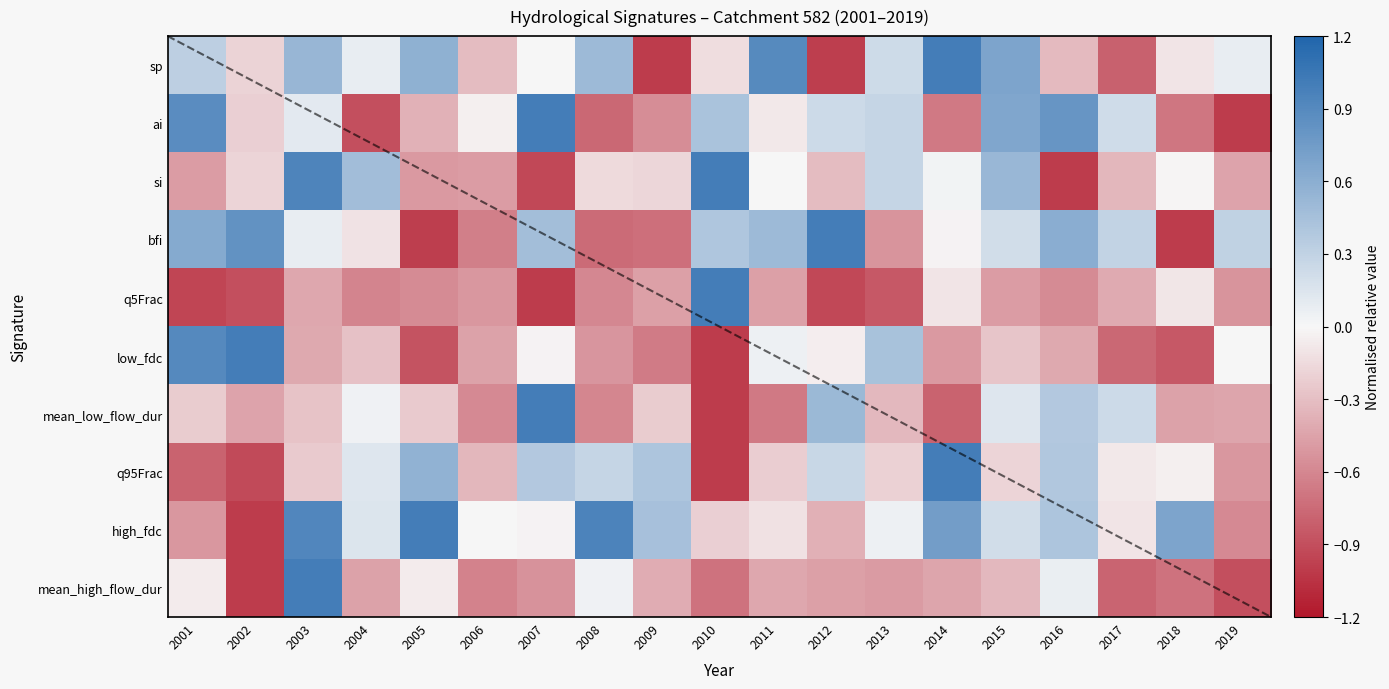

At 2016, list the series in order from largest to smallest.

ai, bfi, high_fdc, q95Frac, mean_low_flow_dur, mean_high_flow_dur, sp, low_fdc, q5Frac, si